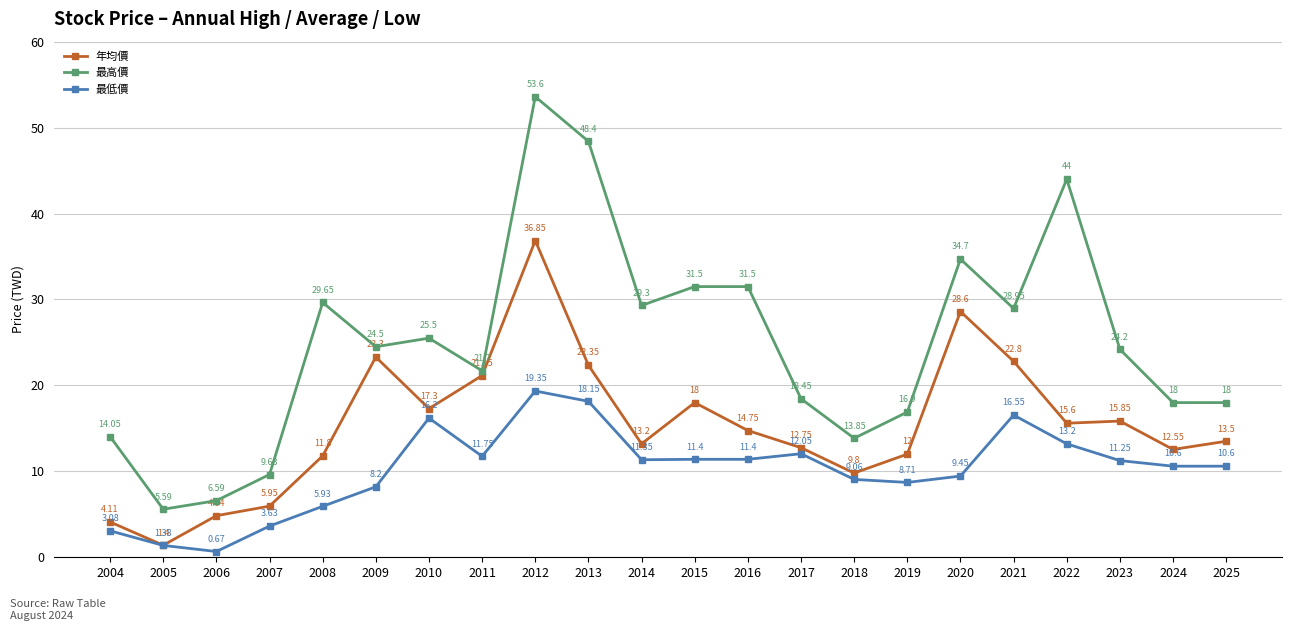

What value does the 最低價 series have at 2010?

16.2